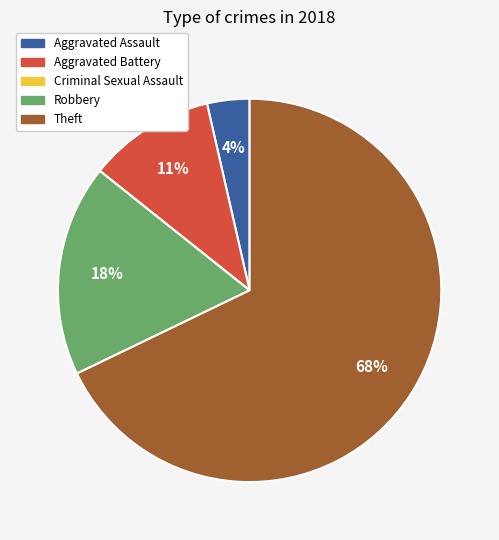

Does any single category account for the majority?

Yes